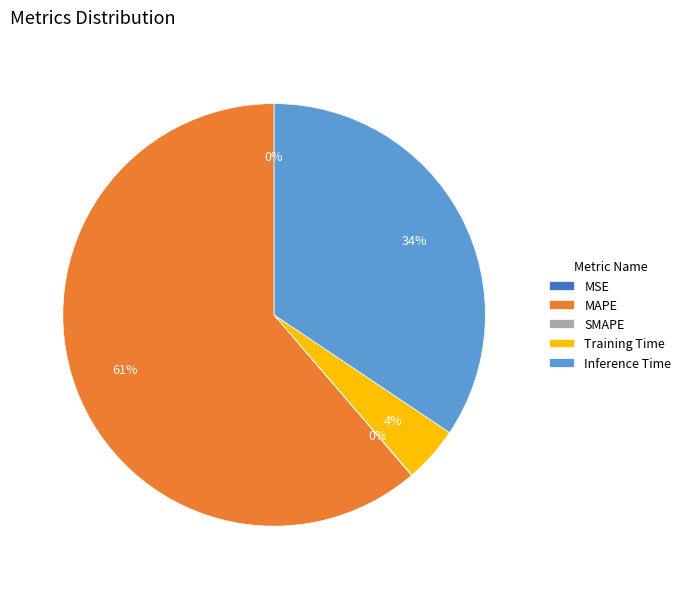

Between Inference Time and MAPE, which is larger?

MAPE